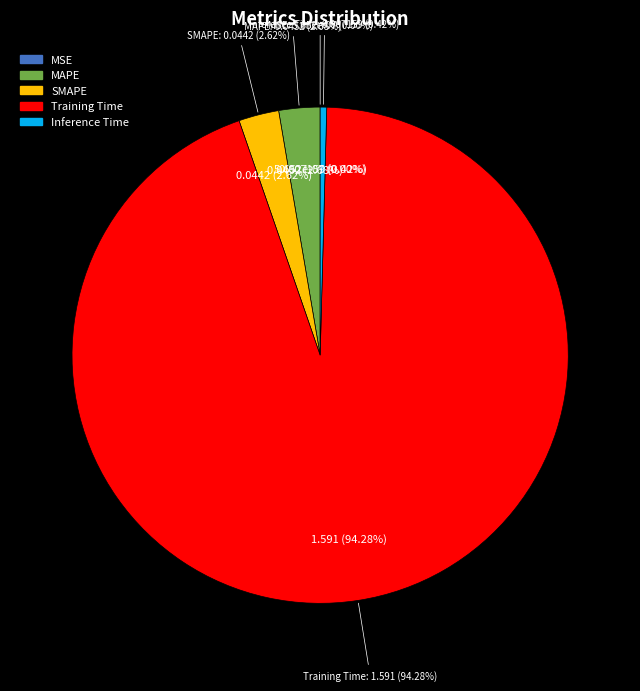

Count the number of slices in the pie.

5